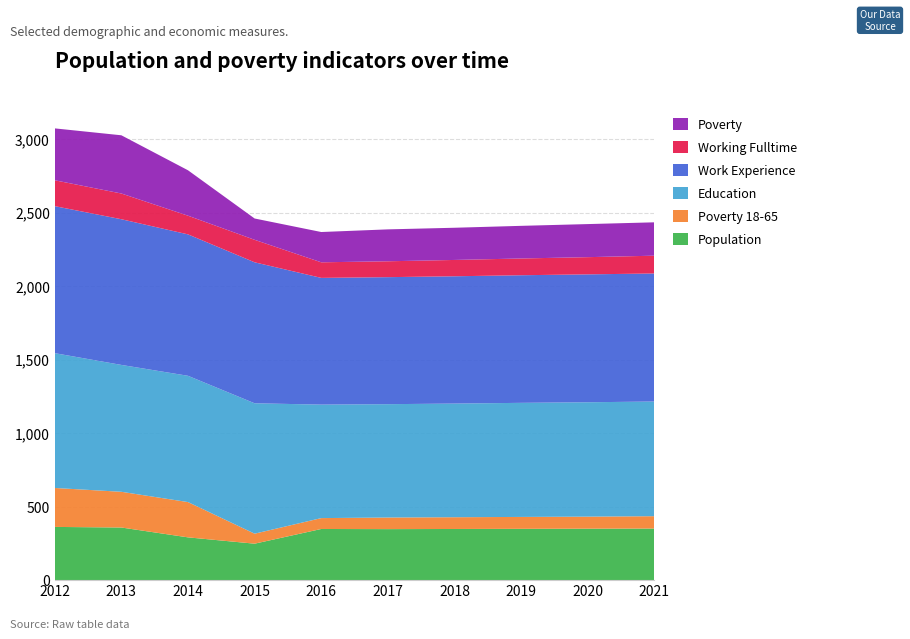

Reading right to left, extract all data points from this chart.

Poverty: 2021=227	2020=225	2019=222	2018=219	2017=217	2016=206	2015=145	2014=309	2013=396	2012=353
Poverty_18to65: 2021=84	2020=82	2019=81	2018=80	2017=79	2016=74	2015=68	2014=240	2013=243	2012=265
Education: 2021=780	2020=778	2019=776	2018=773	2017=771	2016=772	2015=887	2014=859	2013=863	2012=917
Work_Experience: 2021=871	2020=870	2019=868	2018=866	2017=864	2016=862	2015=959	2014=962	2013=991	2012=1000
Working_Fulltime: 2021=121	2020=117	2019=114	2018=111	2017=108	2016=106	2015=153	2014=127	2013=175	2012=176
Population: 2021=351	2020=350	2019=349	2018=348	2017=347	2016=348	2015=248	2014=291	2013=358	2012=362